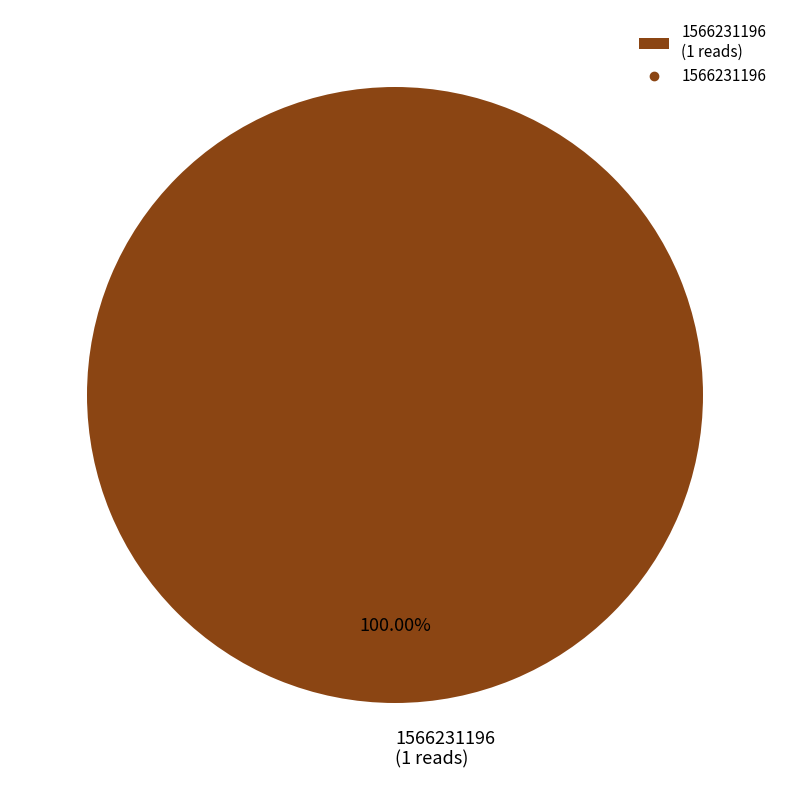

Is there any slice that represents more than half of the pie?

Yes